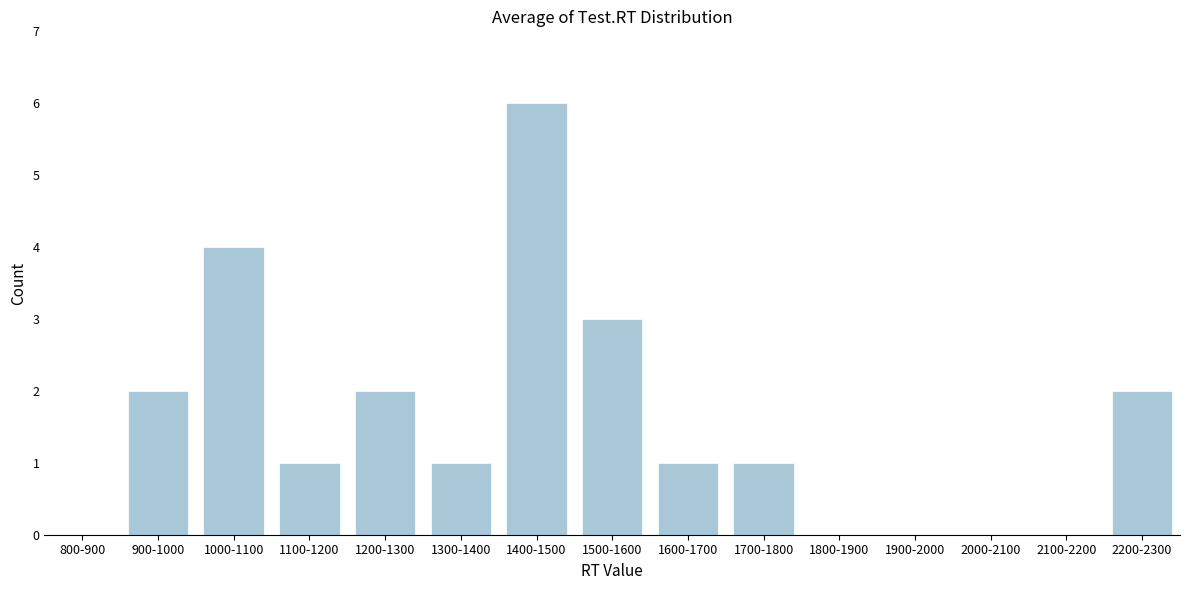

Reading left to right, transcribe all the data shown in this chart.

800-900=0	900-1000=2	1000-1100=4	1100-1200=1	1200-1300=2	1300-1400=1	1400-1500=6	1500-1600=3	1600-1700=1	1700-1800=1	1800-1900=0	1900-2000=0	2000-2100=0	2100-2200=0	2200-2300=2